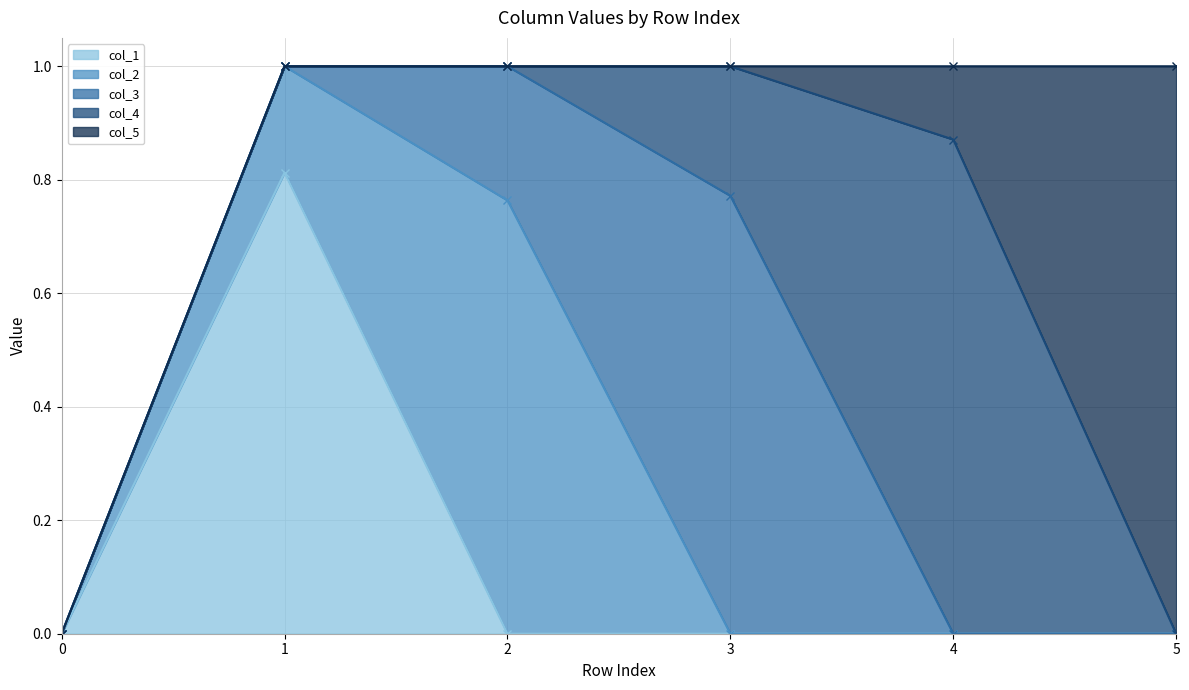

Reading right to left, what are all the values shown in this chart?

col_1: 5=0.0	4=0.0	3=0.0	2=0.0	1=0.8	0=0.0
col_2: 5=0.0	4=0.0	3=0.0	2=0.8	1=0.2	0=0.0
col_3: 5=0.0	4=0.0	3=0.8	2=0.2	1=0.0	0=0.0
col_4: 5=0.0	4=0.9	3=0.2	2=0.0	1=0.0	0=0.0
col_5: 5=1.0	4=0.1	3=0.0	2=0.0	1=0.0	0=0.0